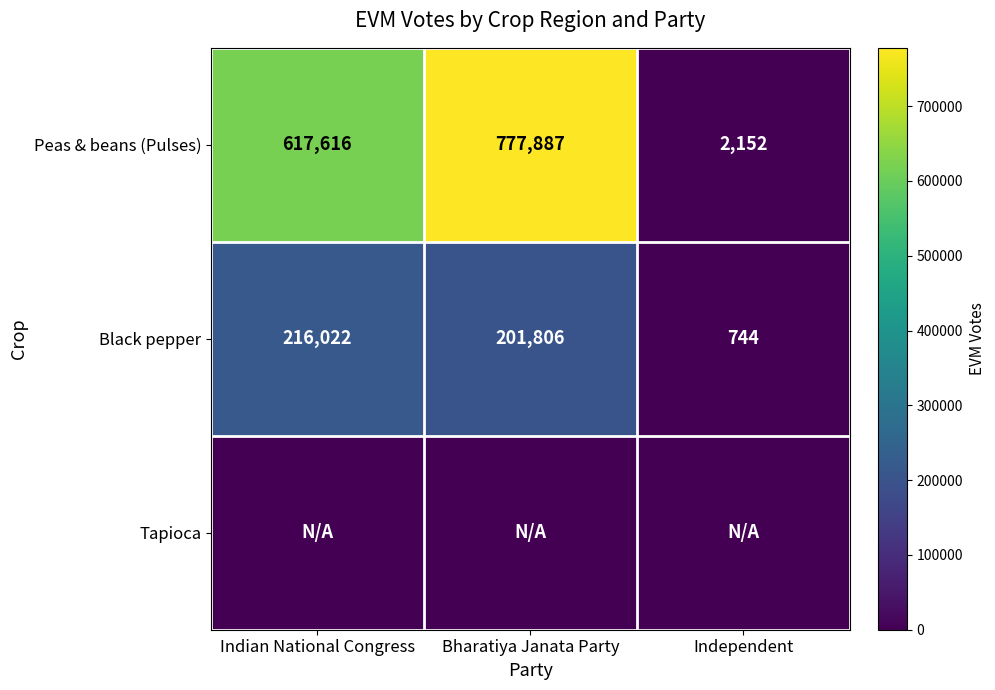

How many Peas & beans (Pulses) values are between 2152 and 777887?

3